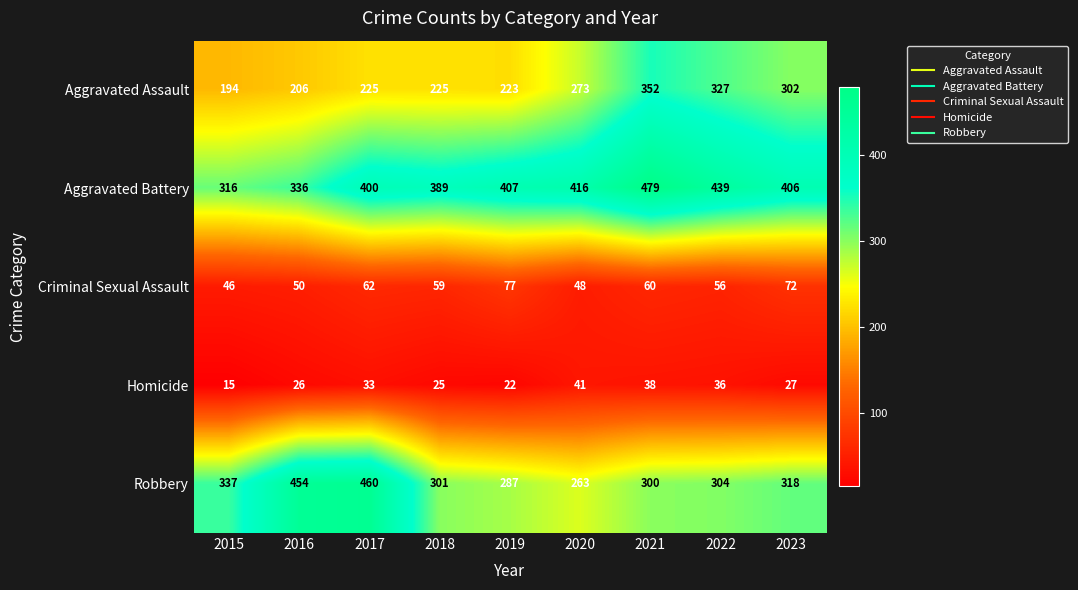

Which series has the largest total across all categories?

Aggravated Battery